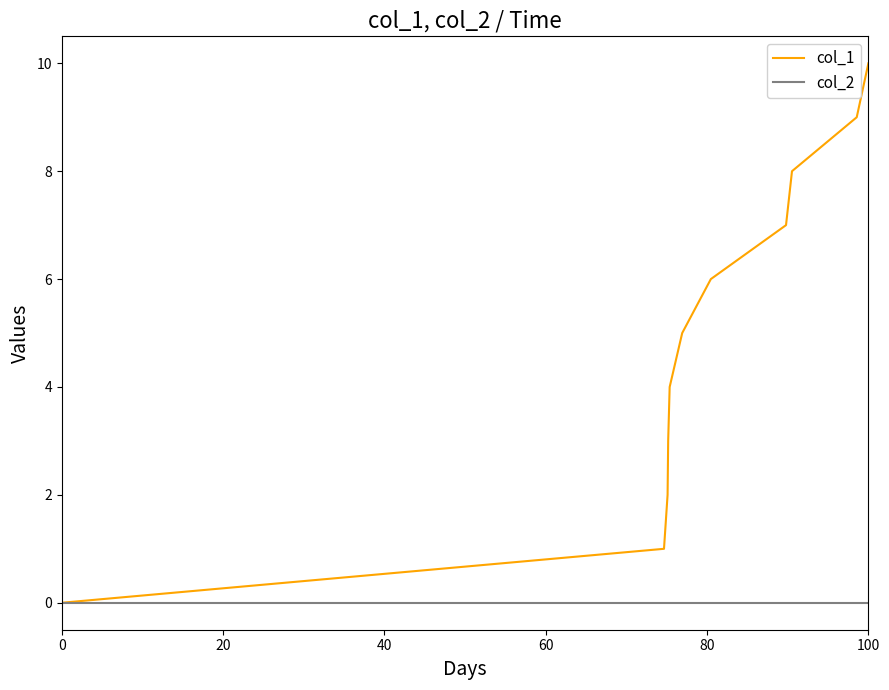

What is the maximum value for col_1?

10